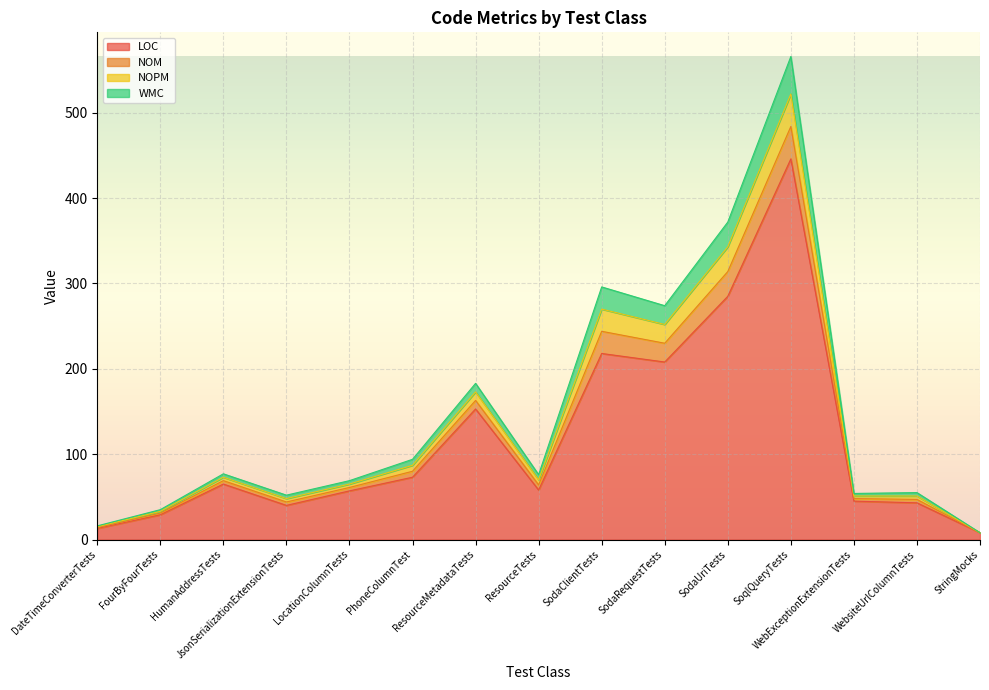

What is the difference between the LOC values at StringMocks and SoqlQueryTests?

438